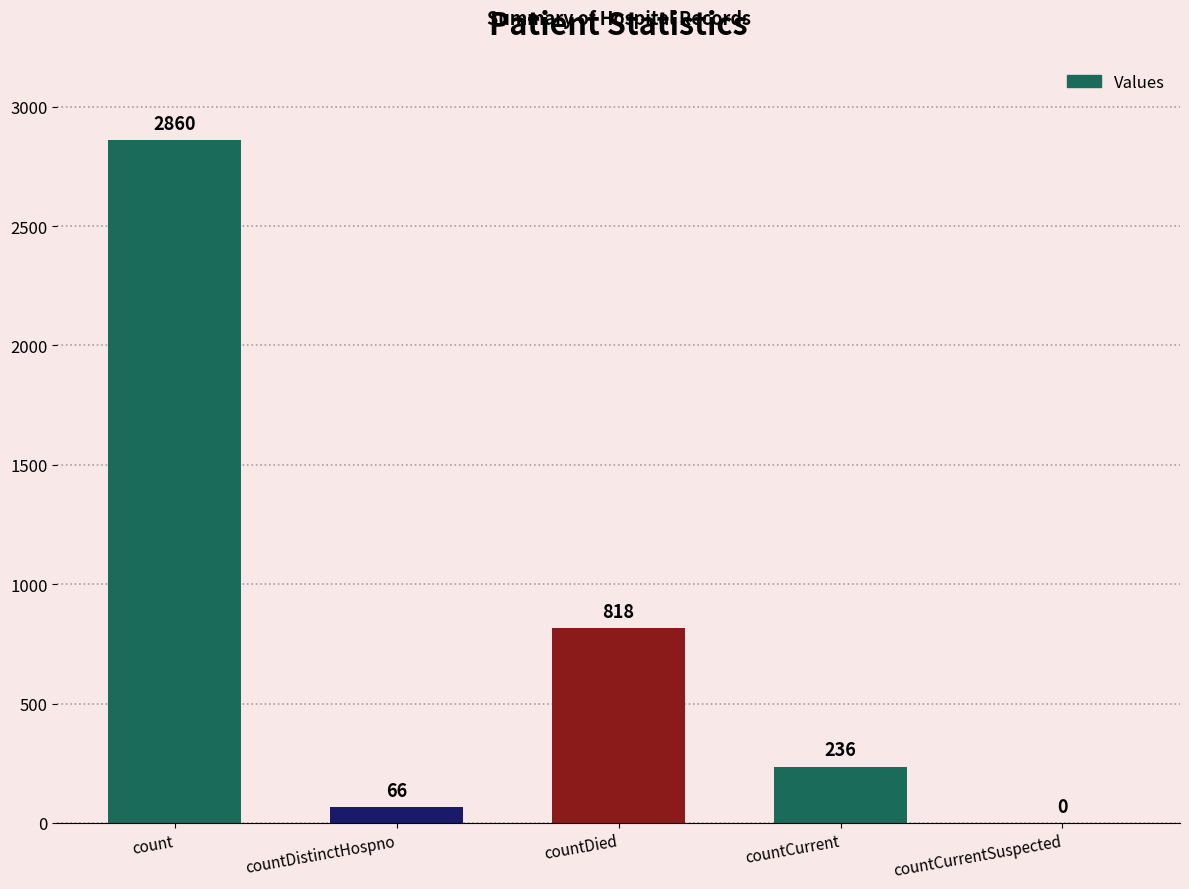

What value does the data have at countDistinctHospno?

66